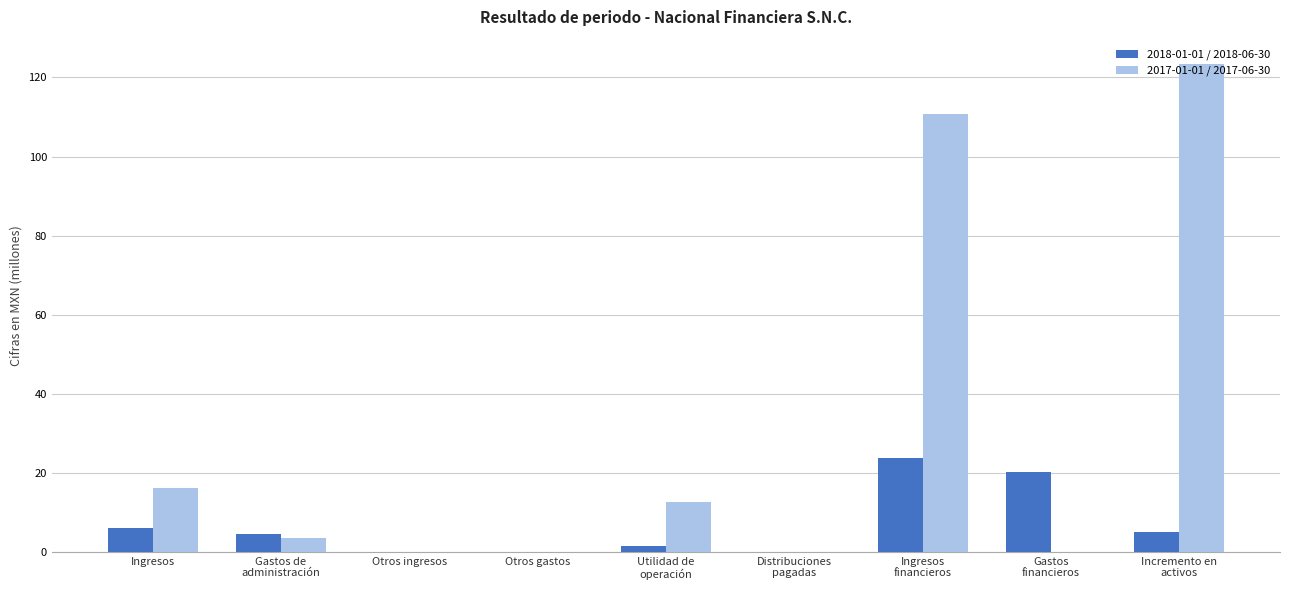

Rank the categories by 2017-01-01 / 2017-06-30 value from lowest to highest.

Otros ingresos, Otros gastos, Distribuciones
pagadas, Gastos
financieros, Gastos de
administración, Utilidad de
operación, Ingresos, Ingresos
financieros, Incremento en
activos